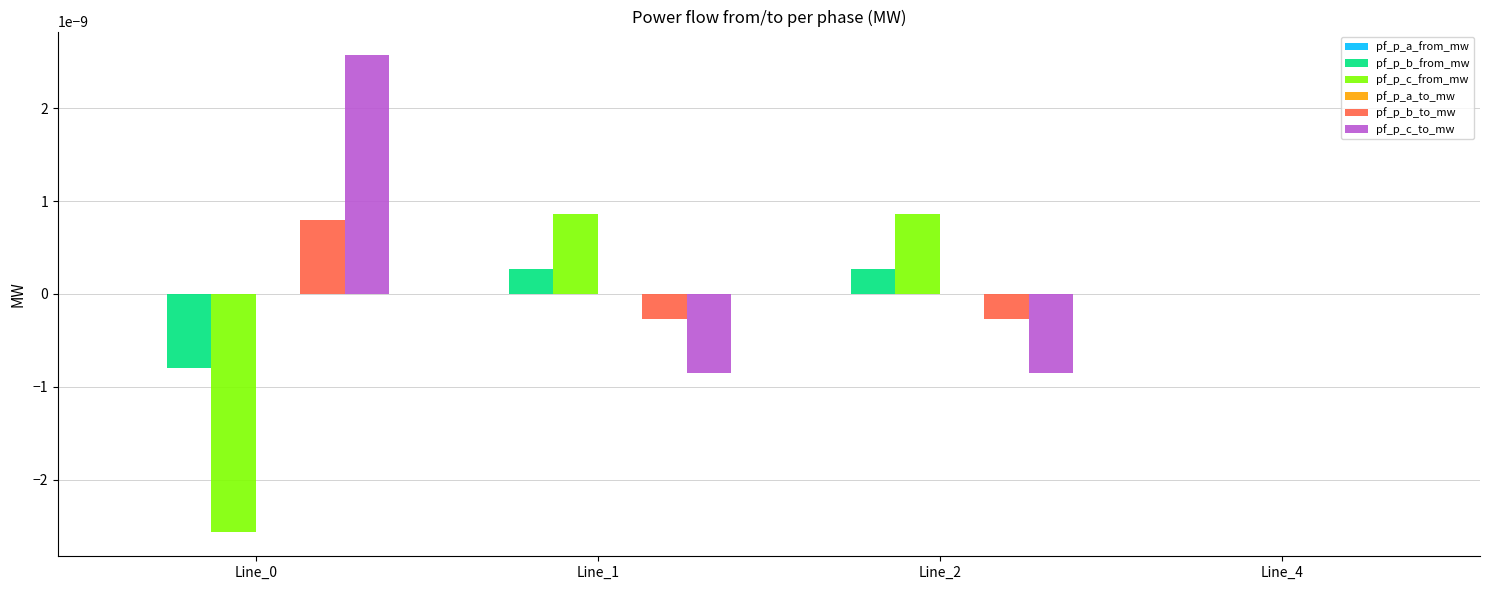

How many groups of bars are there?

4